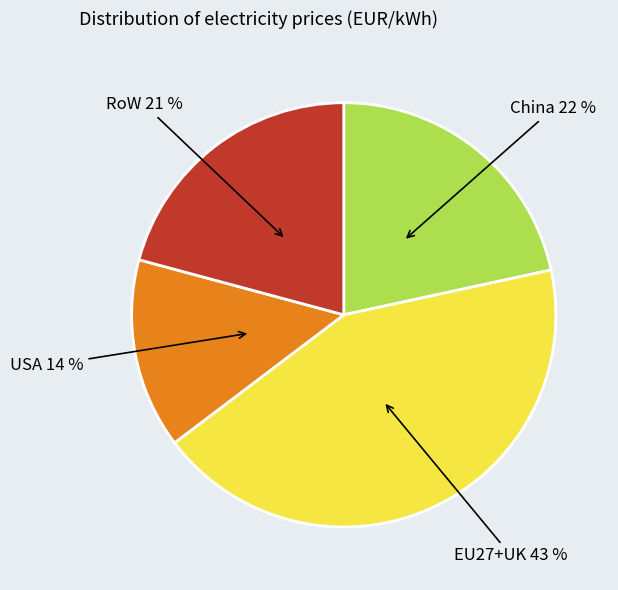

Rank the categories by value from lowest to highest.

USA, RoW, China, EU27+UK